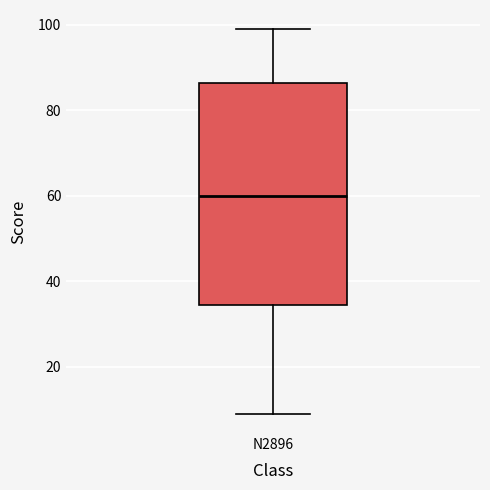

Transcribe this box plot: give where the median line is, the range the box spans, and where the two whiskers end, as read against the y-axis. The values are not printed on the chart, so give them approximately, as read against the axis.

median 60, box 34 to 86, whiskers 10 to 100